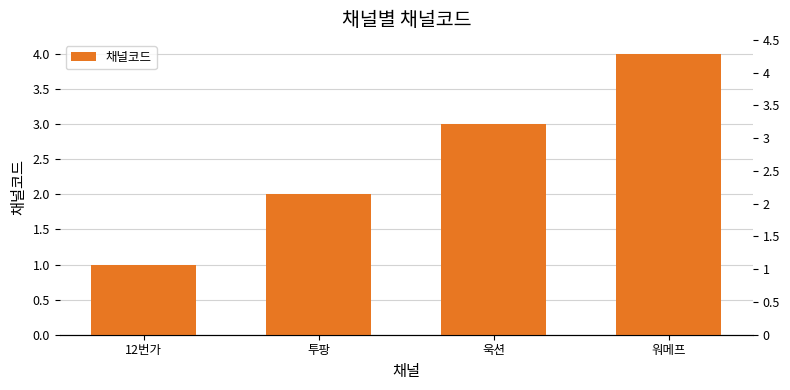

What is the smallest value displayed?

1